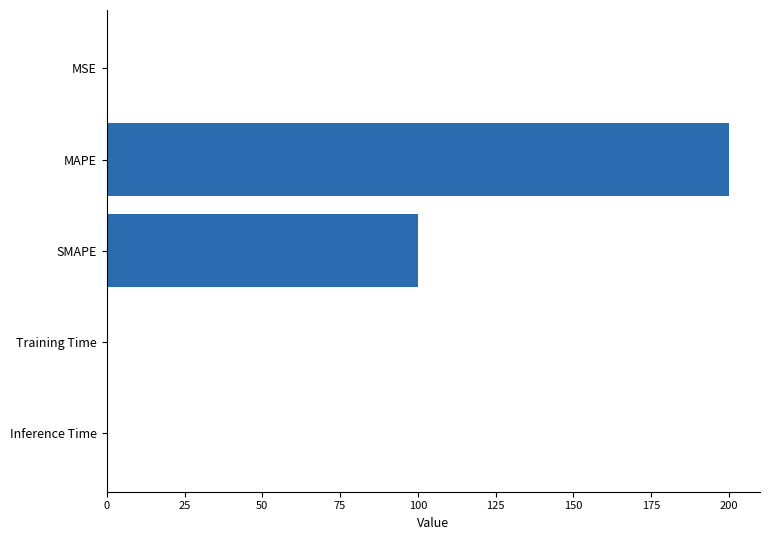

What is the sum of all values?

300.7